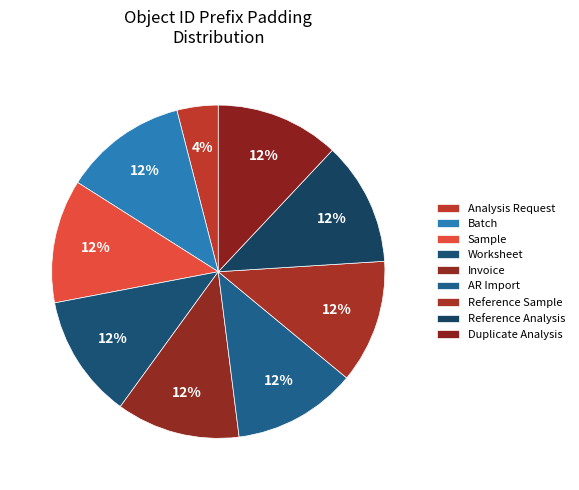

The Batch slice represents 12% of the pie. True or false?

True